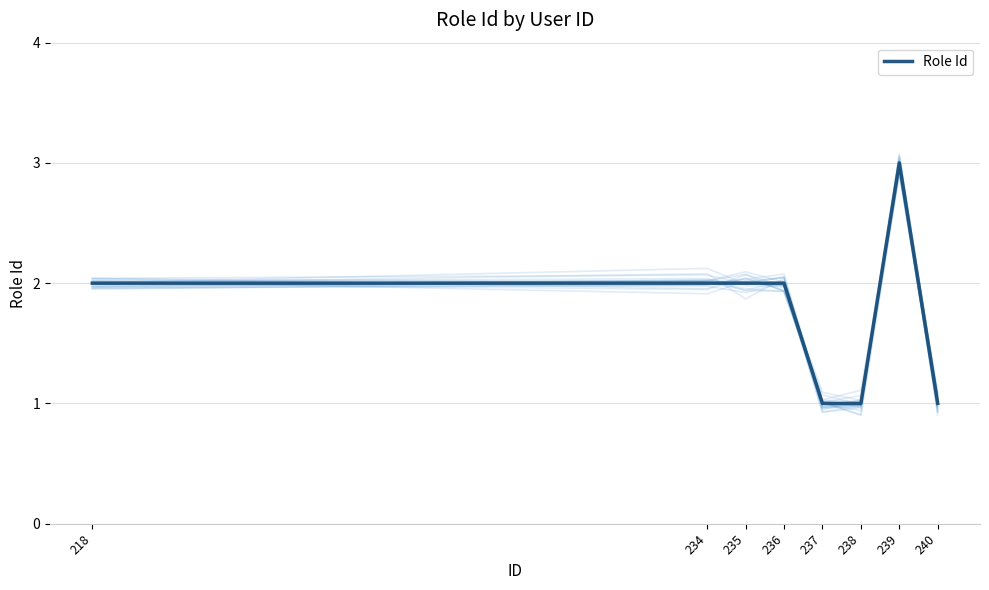

Does the chart display data point markers on the line(s)?

No